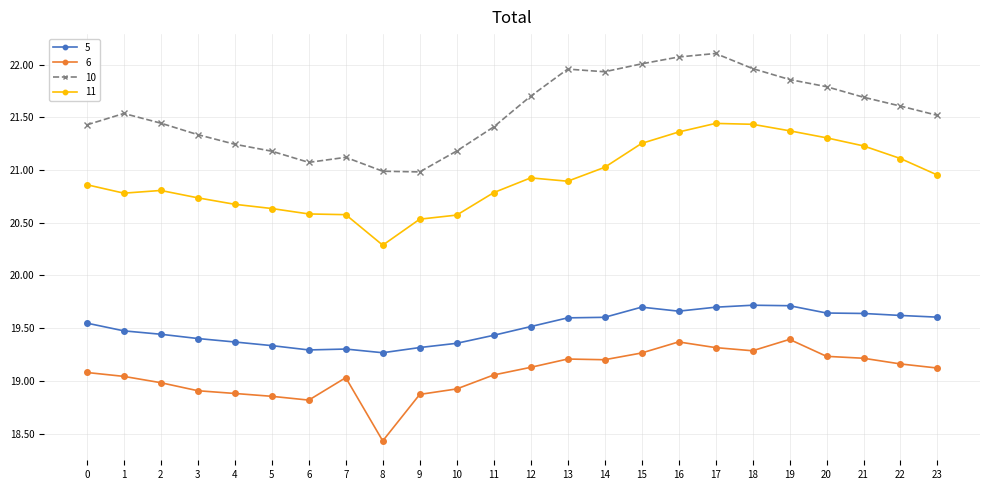

Does the chart display data point markers on the line(s)?

Yes